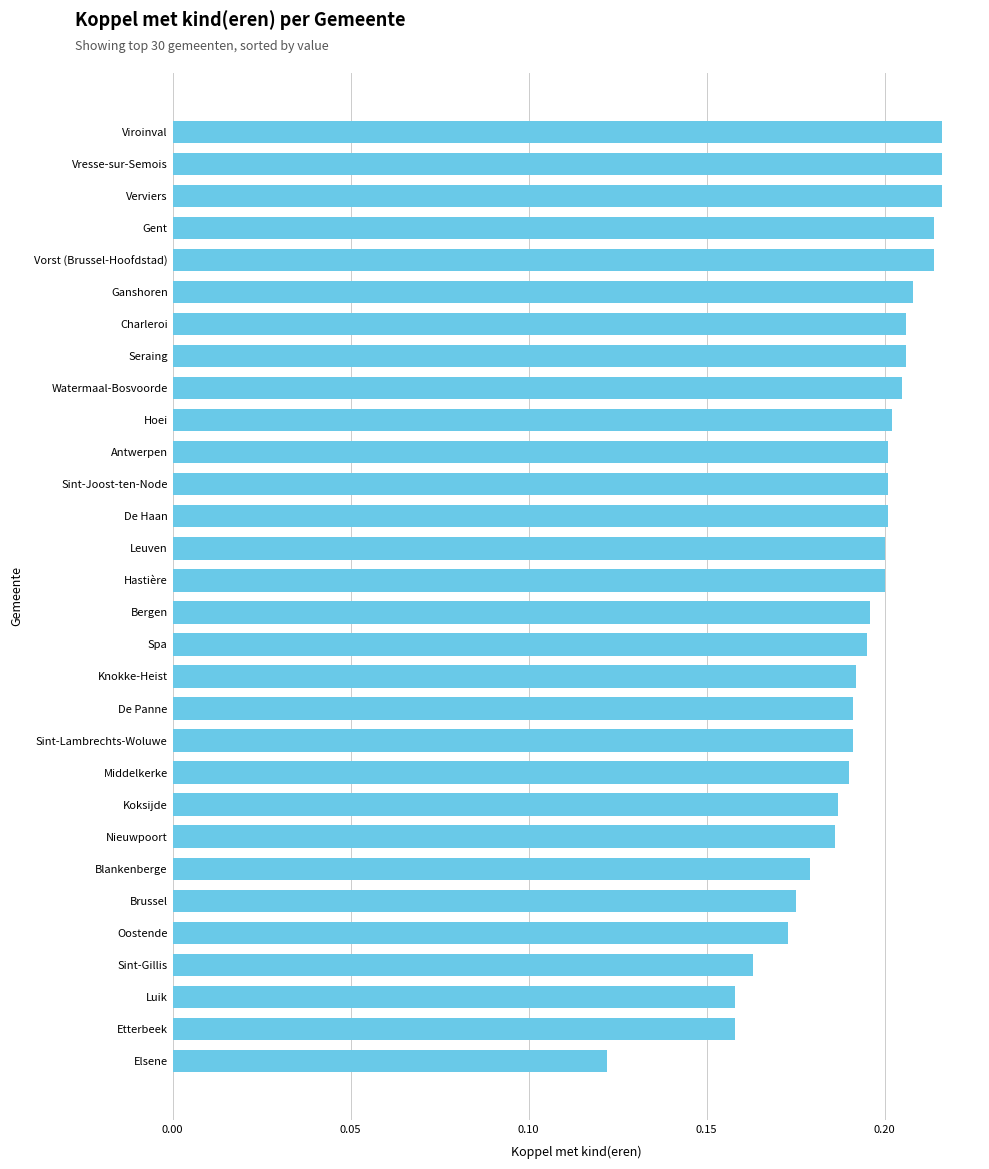

Which has a higher value, Watermaal-Bosvoorde or Sint-Lambrechts-Woluwe?

Watermaal-Bosvoorde